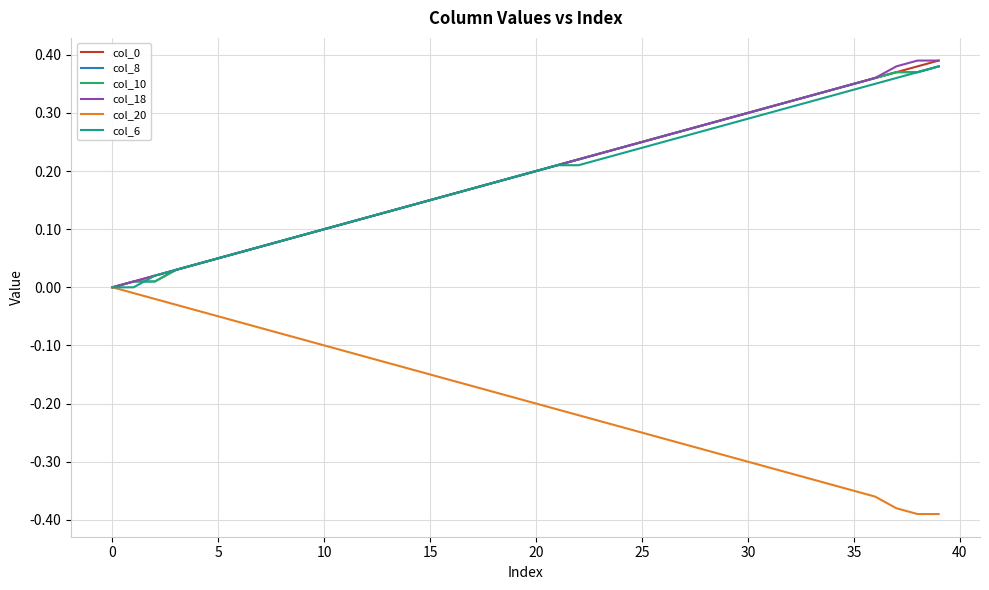

Does the chart have visible grid lines?

Yes